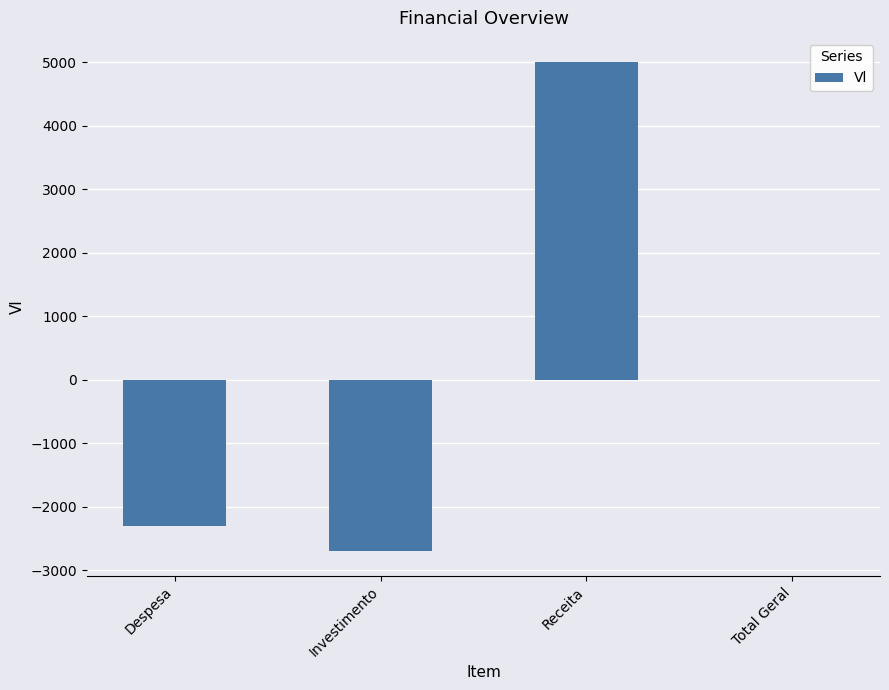

Which has a higher value, Total Geral or Despesa?

Total Geral